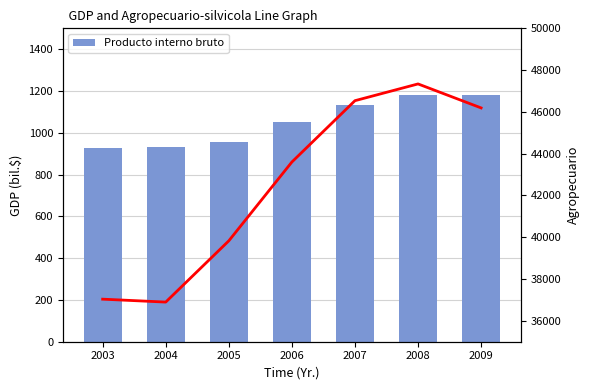

Which series changed the most between 2008 and 2009?

Agropecuario-silvicola